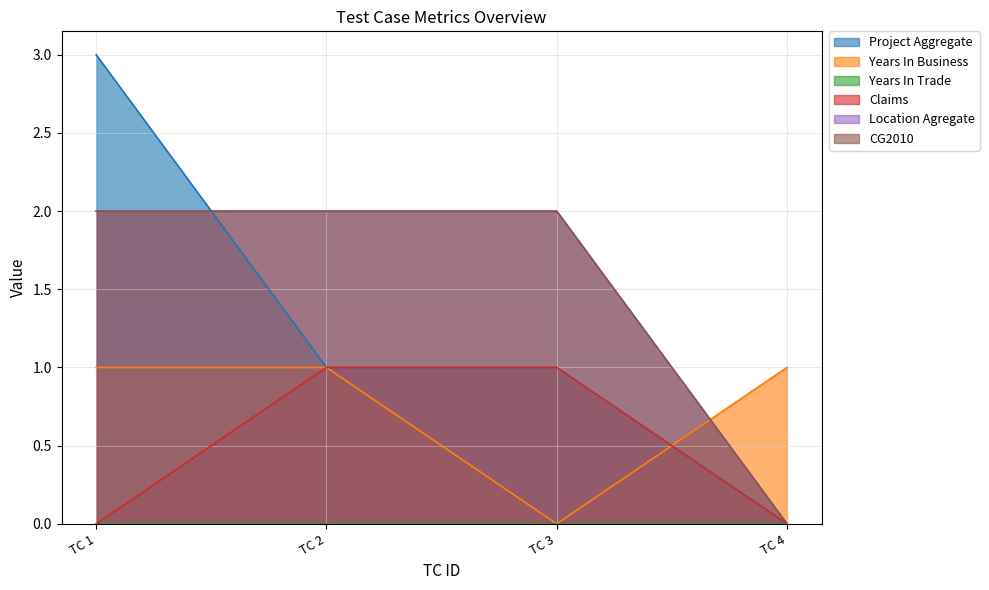

Which series has the largest total across all categories?

Location Agregate